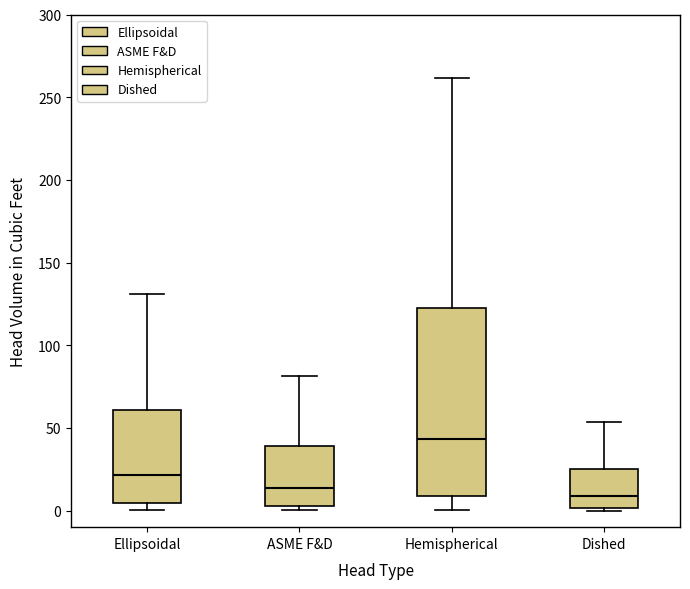

Reading left to right, read every box against the y-axis: the position of its median line, the range the box covers, and the ends of its whiskers. The values are not printed on the chart, so give them approximately, as read against the axis.

Ellipsoidal: median 20, box 5 to 60, whiskers 0 to 130
ASME F&D: median 15, box 5 to 40, whiskers 0 to 80
Hemispherical: median 45, box 10 to 120, whiskers 0 to 260
Dished: median 10, box 0 to 25, whiskers 0 (just below the box's lower edge) to 55